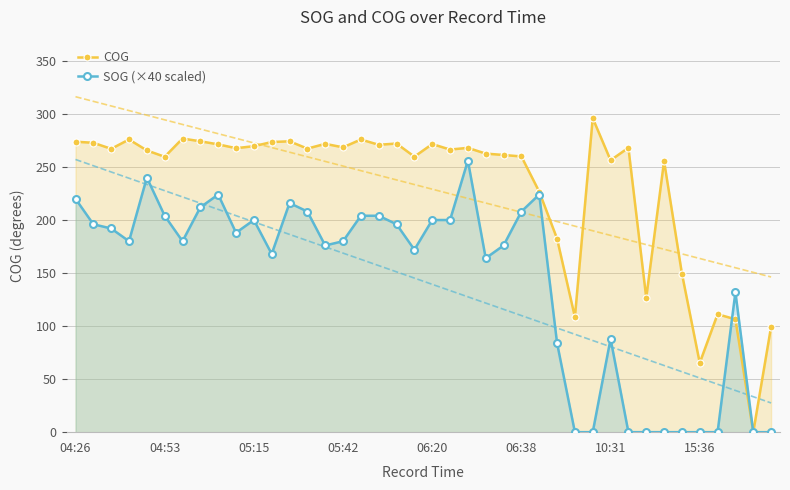

True or false: COG has more than 0 interior local peaks.

True